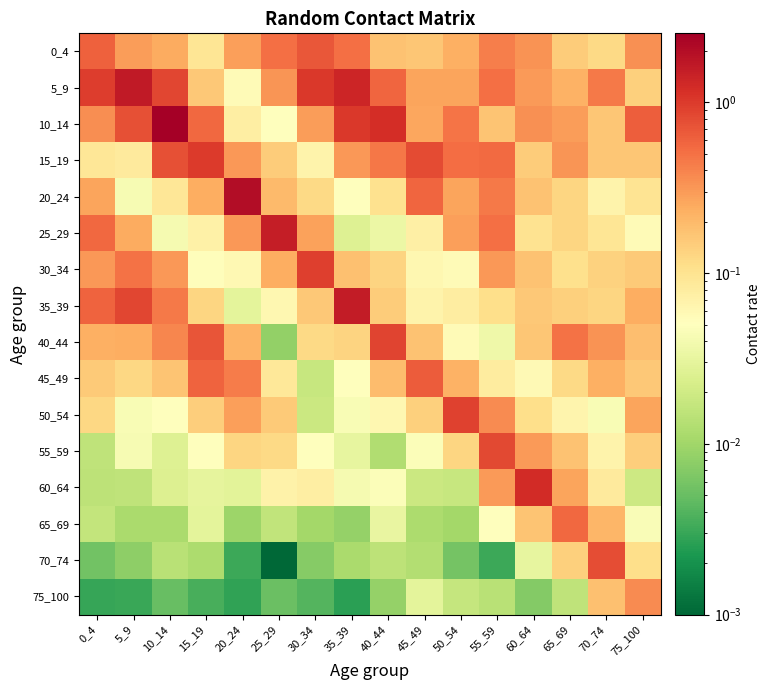

At which category is the sum across all series the highest?

10_14